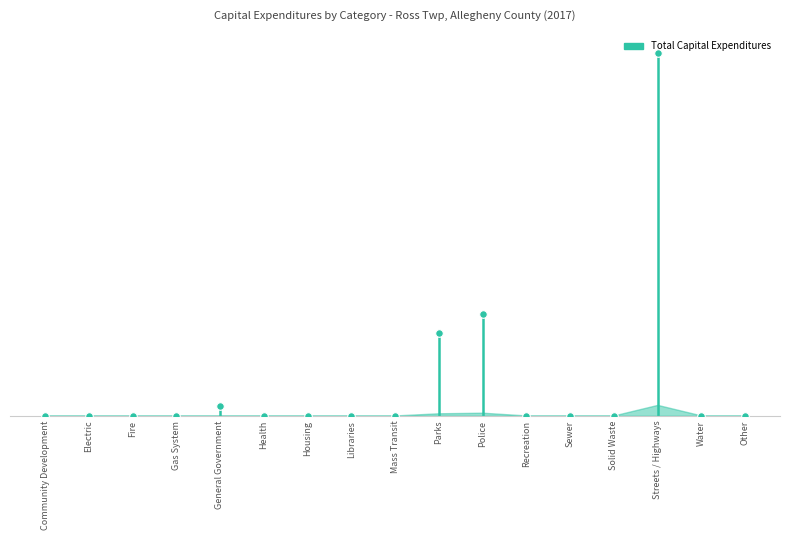

Which has a higher value, Water or Health?

Water